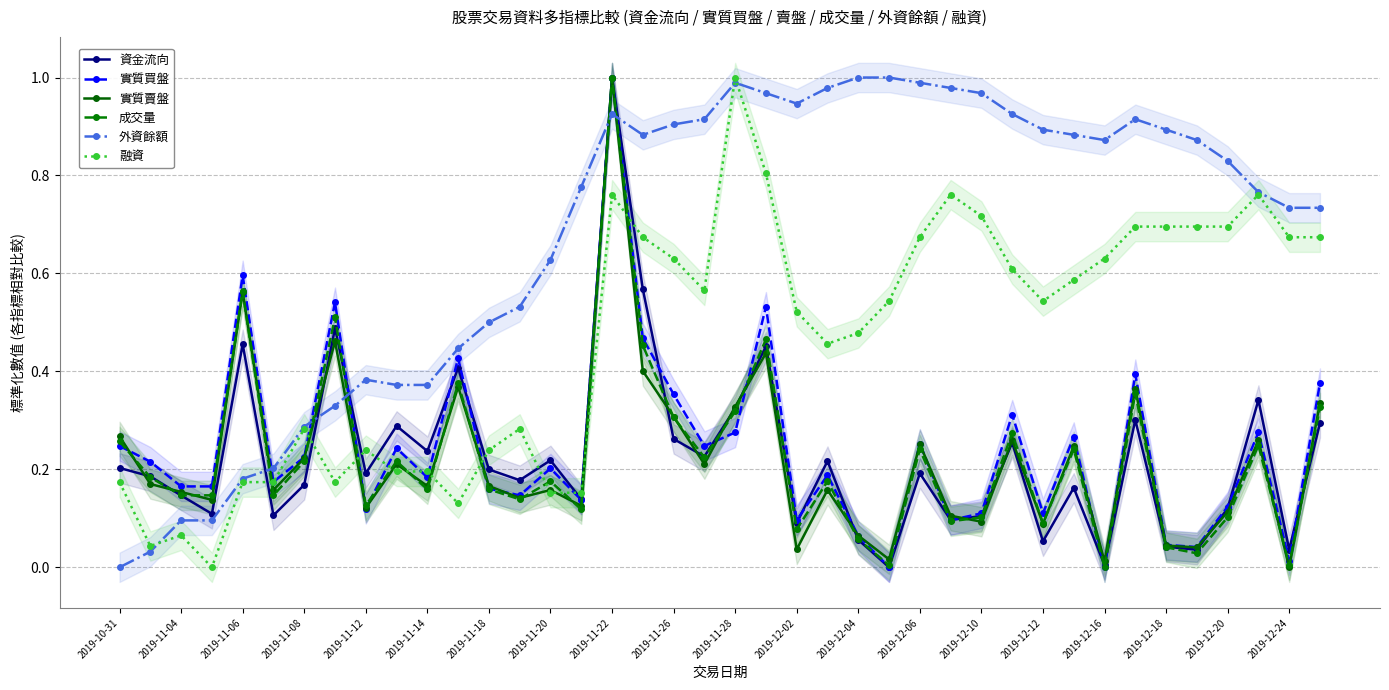

How many positive values does the 外資餘額 series have?

39